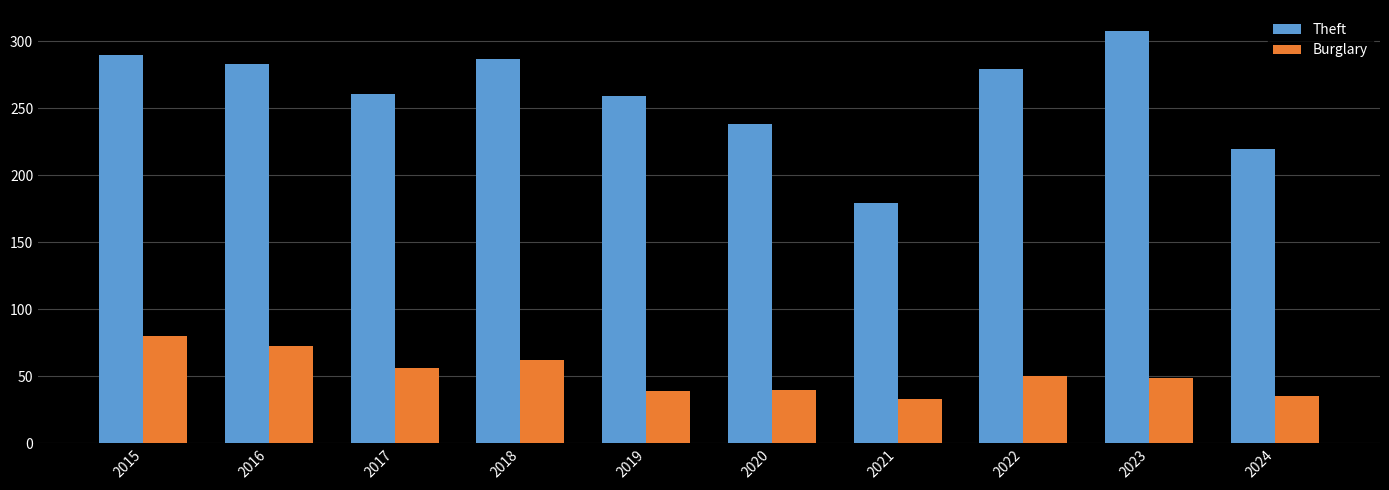

What is the smallest value displayed?

33